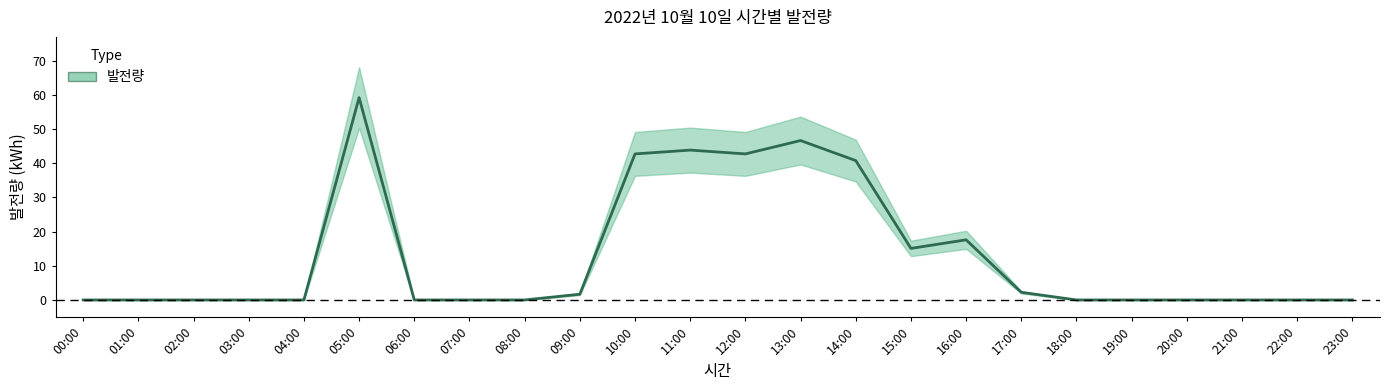

List the labels in order of value, smallest first.

00:00, 01:00, 02:00, 03:00, 04:00, 06:00, 07:00, 08:00, 18:00, 19:00, 20:00, 21:00, 22:00, 23:00, 09:00, 17:00, 15:00, 16:00, 14:00, 10:00, 12:00, 11:00, 13:00, 05:00